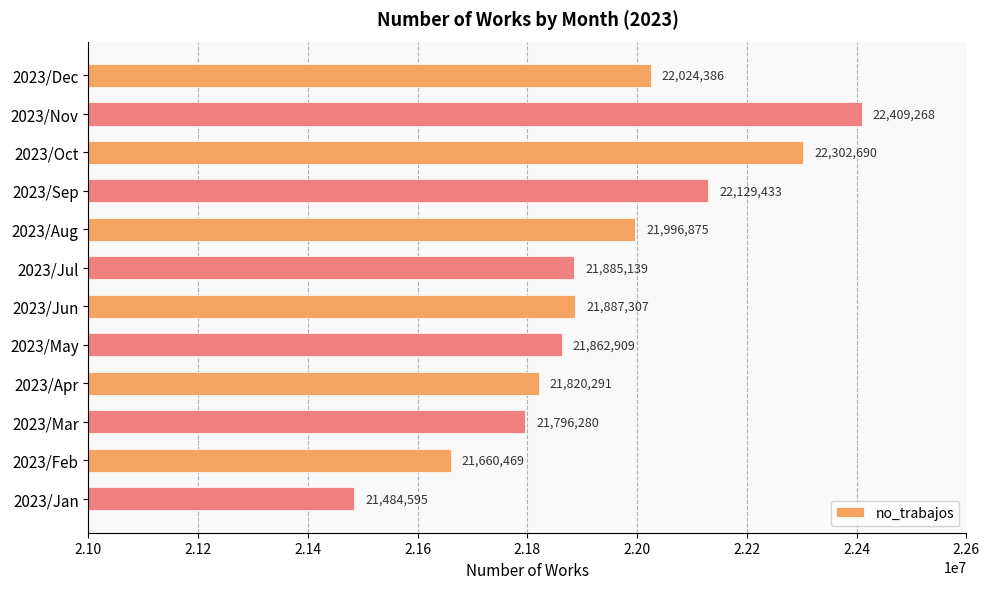

What is the label of the 10th bar from the top?

2023/Mar